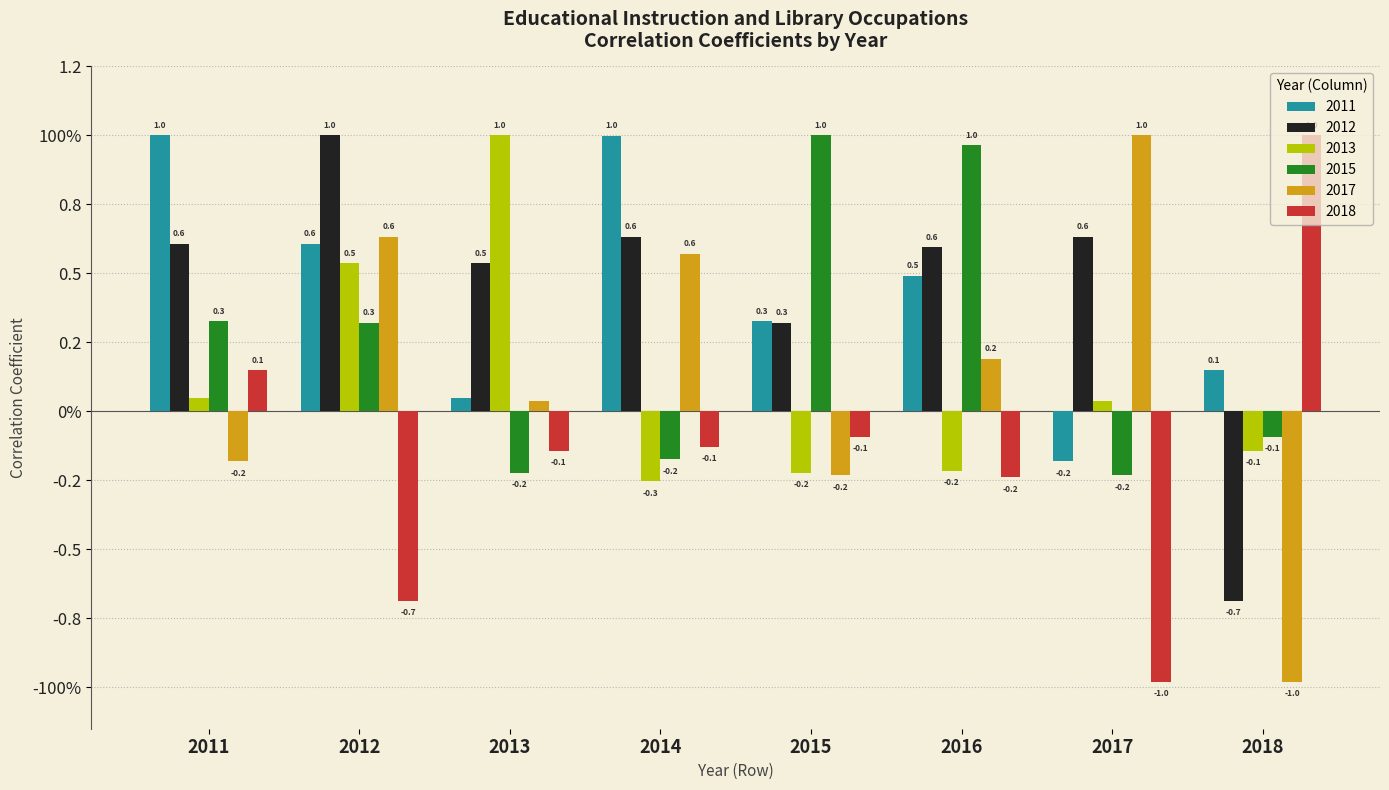

Which series changed the most between 2016 and 2018?

2012